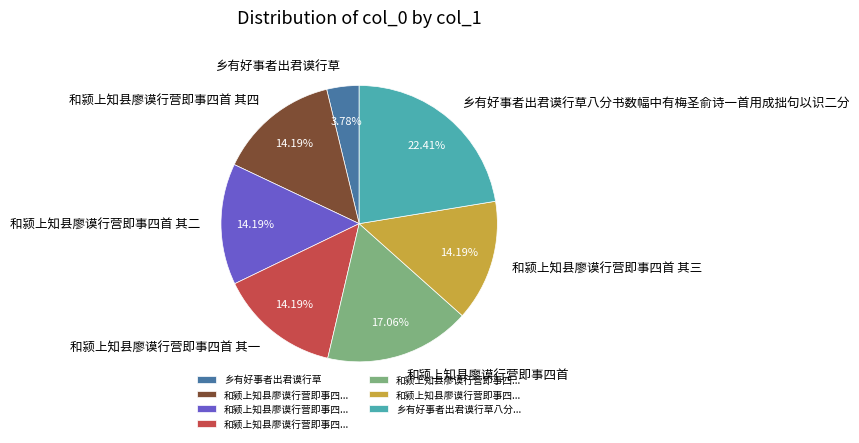

Is it true that 乡有好事者出君谟行草 is 4% of the pie?

True